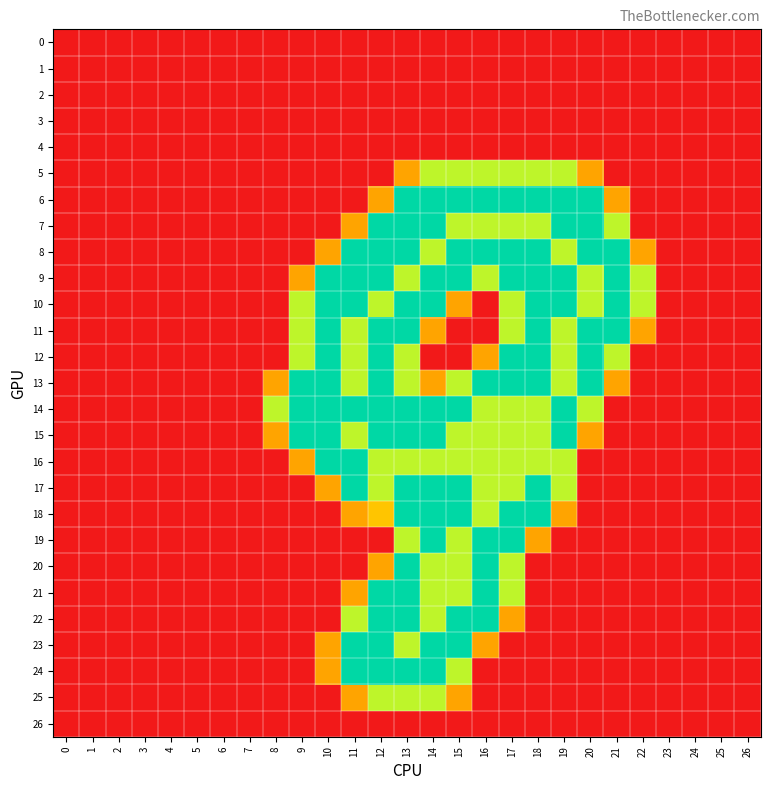

Reading left to right, extract all data points from this chart.

0: 0=0.0	1=0.0	2=0.0	3=0.0	4=0.0	5=0.0	6=0.0	7=0.0	8=0.0	9=0.0	10=0.0	11=0.0	12=0.0	13=0.0	14=0.0	15=0.0	16=0.0	17=0.0	18=0.0	19=0.0	20=0.0	21=0.0	22=0.0	23=0.0	24=0.0	25=0.0	26=0.0
1: 0=0.0	1=0.0	2=0.0	3=0.0	4=0.0	5=0.0	6=0.0	7=0.0	8=0.0	9=0.0	10=0.0	11=0.0	12=0.0	13=0.0	14=0.0	15=0.0	16=0.0	17=0.0	18=0.0	19=0.0	20=0.0	21=0.0	22=0.0	23=0.0	24=0.0	25=0.0	26=0.0
2: 0=0.0	1=0.0	2=0.0	3=0.0	4=0.0	5=0.0	6=0.0	7=0.0	8=0.0	9=0.0	10=0.0	11=0.0	12=0.0	13=0.0	14=0.0	15=0.0	16=0.0	17=0.0	18=0.0	19=0.0	20=0.0	21=0.0	22=0.0	23=0.0	24=0.0	25=0.0	26=0.0
3: 0=0.0	1=0.0	2=0.0	3=0.0	4=0.0	5=0.0	6=0.0	7=0.0	8=0.0	9=0.0	10=0.0	11=0.0	12=0.0	13=0.0	14=0.0	15=0.0	16=0.0	17=0.0	18=0.0	19=0.0	20=0.0	21=0.0	22=0.0	23=0.0	24=0.0	25=0.0	26=0.0
4: 0=0.0	1=0.0	2=0.0	3=0.0	4=0.0	5=0.0	6=0.0	7=0.0	8=0.0	9=0.0	10=0.0	11=0.0	12=0.0	13=0.0	14=0.0	15=0.0	16=0.0	17=0.0	18=0.0	19=0.0	20=0.0	21=0.0	22=0.0	23=0.0	24=0.0	25=0.0	26=0.0
5: 0=0.0	1=0.0	2=0.0	3=0.0	4=0.0	5=0.0	6=0.0	7=0.0	8=0.0	9=0.0	10=0.0	11=0.0	12=0.0	13=0.8	14=1.5	15=1.5	16=1.5	17=1.5	18=1.5	19=1.5	20=0.8	21=0.0	22=0.0	23=0.0	24=0.0	25=0.0	26=0.0
6: 0=0.0	1=0.0	2=0.0	3=0.0	4=0.0	5=0.0	6=0.0	7=0.0	8=0.0	9=0.0	10=0.0	11=0.0	12=0.8	13=2.0	14=2.0	15=2.0	16=2.0	17=2.0	18=2.0	19=2.0	20=2.0	21=0.8	22=0.0	23=0.0	24=0.0	25=0.0	26=0.0
7: 0=0.0	1=0.0	2=0.0	3=0.0	4=0.0	5=0.0	6=0.0	7=0.0	8=0.0	9=0.0	10=0.0	11=0.8	12=2.0	13=2.0	14=2.0	15=1.5	16=1.5	17=1.5	18=1.5	19=2.0	20=2.0	21=1.5	22=0.0	23=0.0	24=0.0	25=0.0	26=0.0
8: 0=0.0	1=0.0	2=0.0	3=0.0	4=0.0	5=0.0	6=0.0	7=0.0	8=0.0	9=0.0	10=0.8	11=2.0	12=2.0	13=2.0	14=1.5	15=2.0	16=2.0	17=2.0	18=2.0	19=1.5	20=2.0	21=2.0	22=0.8	23=0.0	24=0.0	25=0.0	26=0.0
9: 0=0.0	1=0.0	2=0.0	3=0.0	4=0.0	5=0.0	6=0.0	7=0.0	8=0.0	9=0.8	10=2.0	11=2.0	12=2.0	13=1.5	14=2.0	15=2.0	16=1.5	17=2.0	18=2.0	19=2.0	20=1.5	21=2.0	22=1.5	23=0.0	24=0.0	25=0.0	26=0.0
10: 0=0.0	1=0.0	2=0.0	3=0.0	4=0.0	5=0.0	6=0.0	7=0.0	8=0.0	9=1.5	10=2.0	11=2.0	12=1.5	13=2.0	14=2.0	15=0.8	16=0.0	17=1.5	18=2.0	19=2.0	20=1.5	21=2.0	22=1.5	23=0.0	24=0.0	25=0.0	26=0.0
11: 0=0.0	1=0.0	2=0.0	3=0.0	4=0.0	5=0.0	6=0.0	7=0.0	8=0.0	9=1.5	10=2.0	11=1.5	12=2.0	13=2.0	14=0.8	15=0.0	16=0.0	17=1.5	18=2.0	19=1.5	20=2.0	21=2.0	22=0.8	23=0.0	24=0.0	25=0.0	26=0.0
12: 0=0.0	1=0.0	2=0.0	3=0.0	4=0.0	5=0.0	6=0.0	7=0.0	8=0.0	9=1.5	10=2.0	11=1.5	12=2.0	13=1.5	14=0.0	15=0.0	16=0.8	17=2.0	18=2.0	19=1.5	20=2.0	21=1.5	22=0.0	23=0.0	24=0.0	25=0.0	26=0.0
13: 0=0.0	1=0.0	2=0.0	3=0.0	4=0.0	5=0.0	6=0.0	7=0.0	8=0.8	9=2.0	10=2.0	11=1.5	12=2.0	13=1.5	14=0.8	15=1.5	16=2.0	17=2.0	18=2.0	19=1.5	20=2.0	21=0.8	22=0.0	23=0.0	24=0.0	25=0.0	26=0.0
14: 0=0.0	1=0.0	2=0.0	3=0.0	4=0.0	5=0.0	6=0.0	7=0.0	8=1.5	9=2.0	10=2.0	11=2.0	12=2.0	13=2.0	14=2.0	15=2.0	16=1.5	17=1.5	18=1.5	19=2.0	20=1.5	21=0.0	22=0.0	23=0.0	24=0.0	25=0.0	26=0.0
15: 0=0.0	1=0.0	2=0.0	3=0.0	4=0.0	5=0.0	6=0.0	7=0.0	8=0.8	9=2.0	10=2.0	11=1.5	12=2.0	13=2.0	14=2.0	15=1.5	16=1.5	17=1.5	18=1.5	19=2.0	20=0.8	21=0.0	22=0.0	23=0.0	24=0.0	25=0.0	26=0.0
16: 0=0.0	1=0.0	2=0.0	3=0.0	4=0.0	5=0.0	6=0.0	7=0.0	8=0.0	9=0.8	10=2.0	11=2.0	12=1.5	13=1.5	14=1.5	15=1.5	16=1.5	17=1.5	18=1.5	19=1.5	20=0.0	21=0.0	22=0.0	23=0.0	24=0.0	25=0.0	26=0.0
17: 0=0.0	1=0.0	2=0.0	3=0.0	4=0.0	5=0.0	6=0.0	7=0.0	8=0.0	9=0.0	10=0.8	11=2.0	12=1.5	13=2.0	14=2.0	15=2.0	16=1.5	17=1.5	18=2.0	19=1.5	20=0.0	21=0.0	22=0.0	23=0.0	24=0.0	25=0.0	26=0.0
18: 0=0.0	1=0.0	2=0.0	3=0.0	4=0.0	5=0.0	6=0.0	7=0.0	8=0.0	9=0.0	10=0.0	11=0.8	12=1.0	13=2.0	14=2.0	15=2.0	16=1.5	17=2.0	18=2.0	19=0.8	20=0.0	21=0.0	22=0.0	23=0.0	24=0.0	25=0.0	26=0.0
19: 0=0.0	1=0.0	2=0.0	3=0.0	4=0.0	5=0.0	6=0.0	7=0.0	8=0.0	9=0.0	10=0.0	11=0.0	12=0.0	13=1.5	14=2.0	15=1.5	16=2.0	17=2.0	18=0.8	19=0.0	20=0.0	21=0.0	22=0.0	23=0.0	24=0.0	25=0.0	26=0.0
20: 0=0.0	1=0.0	2=0.0	3=0.0	4=0.0	5=0.0	6=0.0	7=0.0	8=0.0	9=0.0	10=0.0	11=0.0	12=0.8	13=2.0	14=1.5	15=1.5	16=2.0	17=1.5	18=0.0	19=0.0	20=0.0	21=0.0	22=0.0	23=0.0	24=0.0	25=0.0	26=0.0
21: 0=0.0	1=0.0	2=0.0	3=0.0	4=0.0	5=0.0	6=0.0	7=0.0	8=0.0	9=0.0	10=0.0	11=0.8	12=2.0	13=2.0	14=1.5	15=1.5	16=2.0	17=1.5	18=0.0	19=0.0	20=0.0	21=0.0	22=0.0	23=0.0	24=0.0	25=0.0	26=0.0
22: 0=0.0	1=0.0	2=0.0	3=0.0	4=0.0	5=0.0	6=0.0	7=0.0	8=0.0	9=0.0	10=0.0	11=1.5	12=2.0	13=2.0	14=1.5	15=2.0	16=2.0	17=0.8	18=0.0	19=0.0	20=0.0	21=0.0	22=0.0	23=0.0	24=0.0	25=0.0	26=0.0
23: 0=0.0	1=0.0	2=0.0	3=0.0	4=0.0	5=0.0	6=0.0	7=0.0	8=0.0	9=0.0	10=0.8	11=2.0	12=2.0	13=1.5	14=2.0	15=2.0	16=0.8	17=0.0	18=0.0	19=0.0	20=0.0	21=0.0	22=0.0	23=0.0	24=0.0	25=0.0	26=0.0
24: 0=0.0	1=0.0	2=0.0	3=0.0	4=0.0	5=0.0	6=0.0	7=0.0	8=0.0	9=0.0	10=0.8	11=2.0	12=2.0	13=2.0	14=2.0	15=1.5	16=0.0	17=0.0	18=0.0	19=0.0	20=0.0	21=0.0	22=0.0	23=0.0	24=0.0	25=0.0	26=0.0
25: 0=0.0	1=0.0	2=0.0	3=0.0	4=0.0	5=0.0	6=0.0	7=0.0	8=0.0	9=0.0	10=0.0	11=0.8	12=1.5	13=1.5	14=1.5	15=0.8	16=0.0	17=0.0	18=0.0	19=0.0	20=0.0	21=0.0	22=0.0	23=0.0	24=0.0	25=0.0	26=0.0
26: 0=0.0	1=0.0	2=0.0	3=0.0	4=0.0	5=0.0	6=0.0	7=0.0	8=0.0	9=0.0	10=0.0	11=0.0	12=0.0	13=0.0	14=0.0	15=0.0	16=0.0	17=0.0	18=0.0	19=0.0	20=0.0	21=0.0	22=0.0	23=0.0	24=0.0	25=0.0	26=0.0